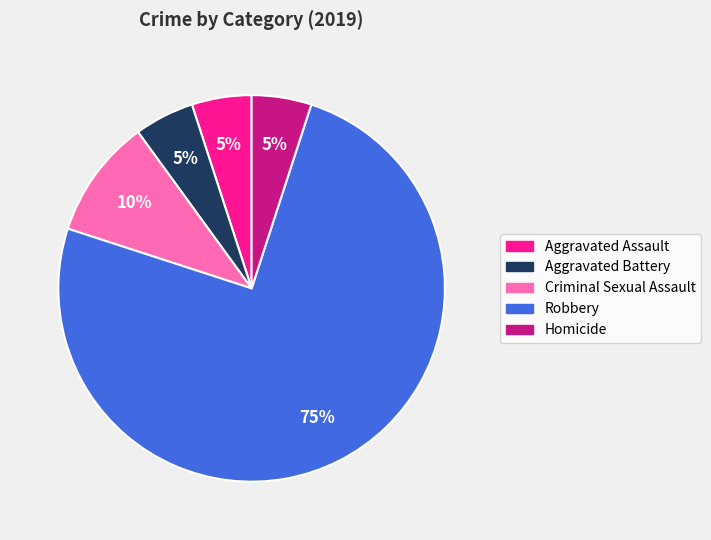

What percentage is the Criminal Sexual Assault slice, to the nearest percent?

10%